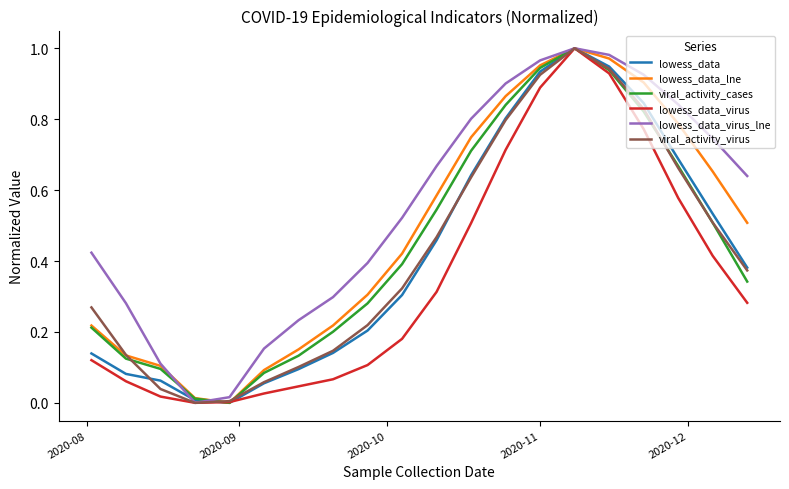

Is this an area chart (filled region under the line)?

No